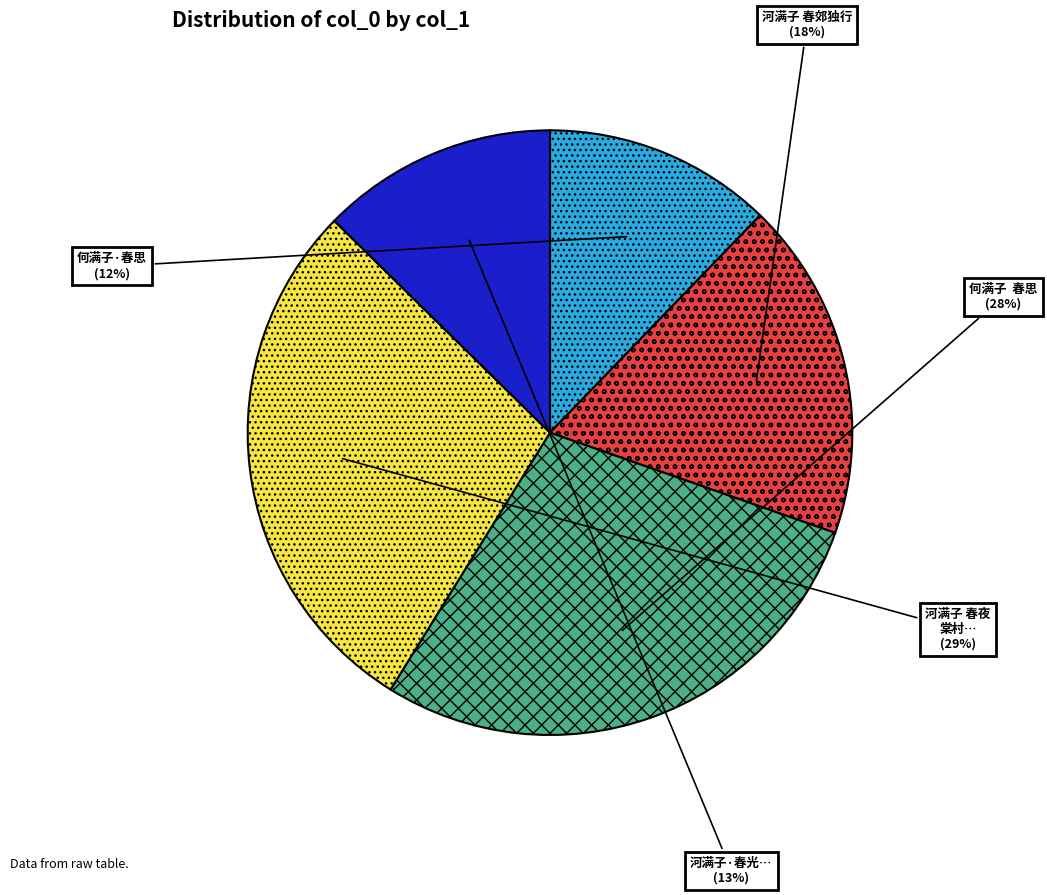

To the nearest percent, what is the average slice percentage?

20%